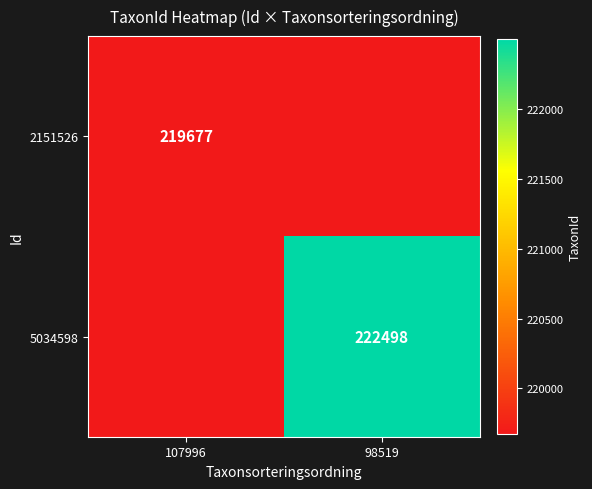

The 5034598 series shows 222498 at 98519. True or false?

True